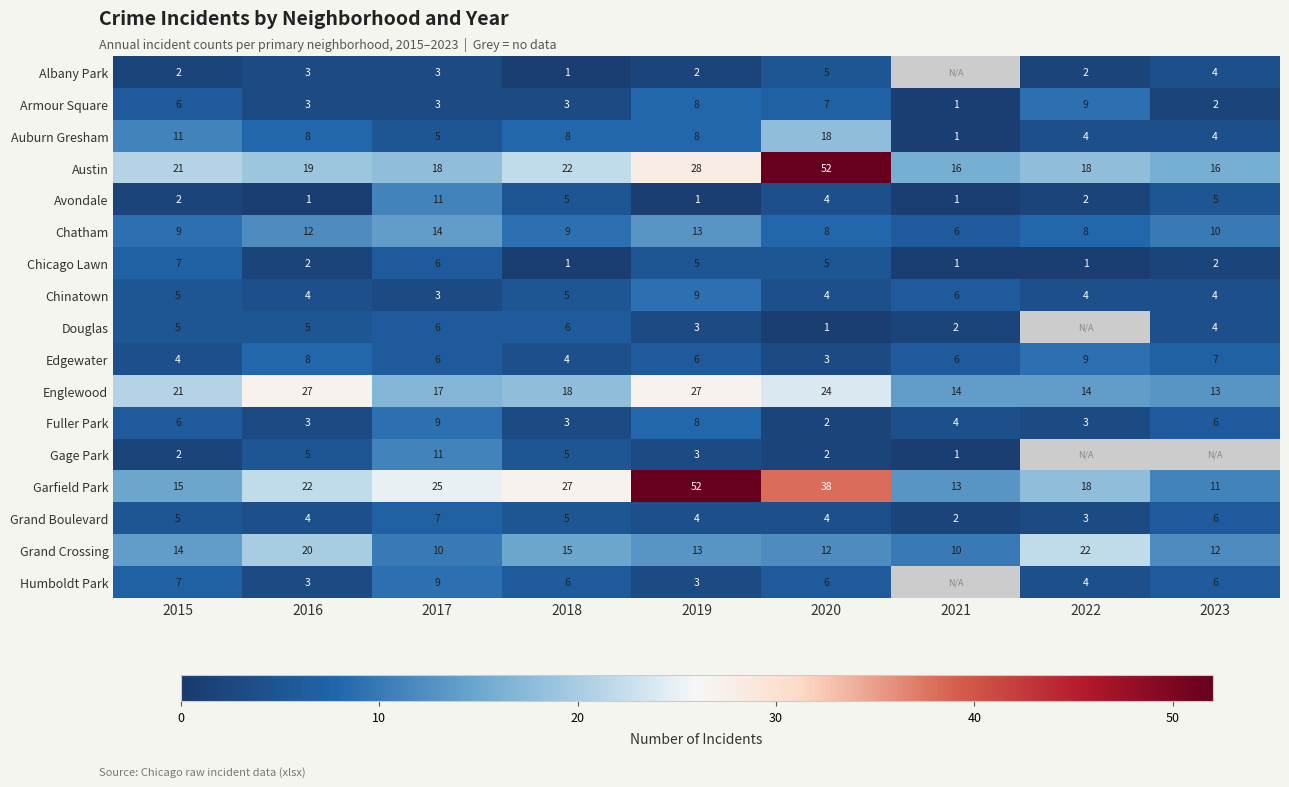

The value of Garfield Park at 2018 is 8. True or false?

False